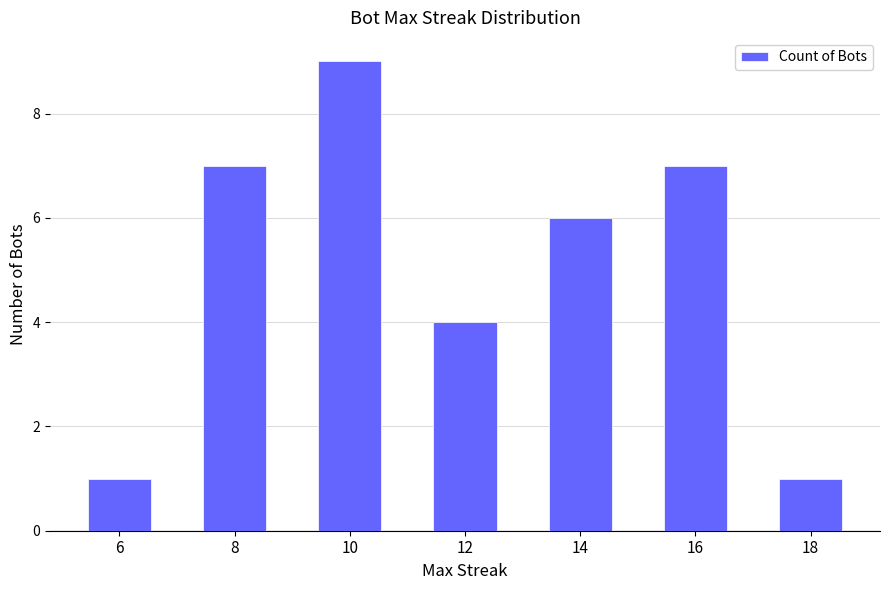

At which label does the data first exceed 6?

8